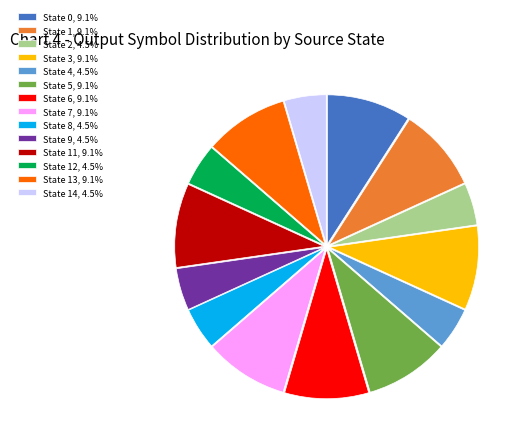

Count the number of slices in the pie.

14